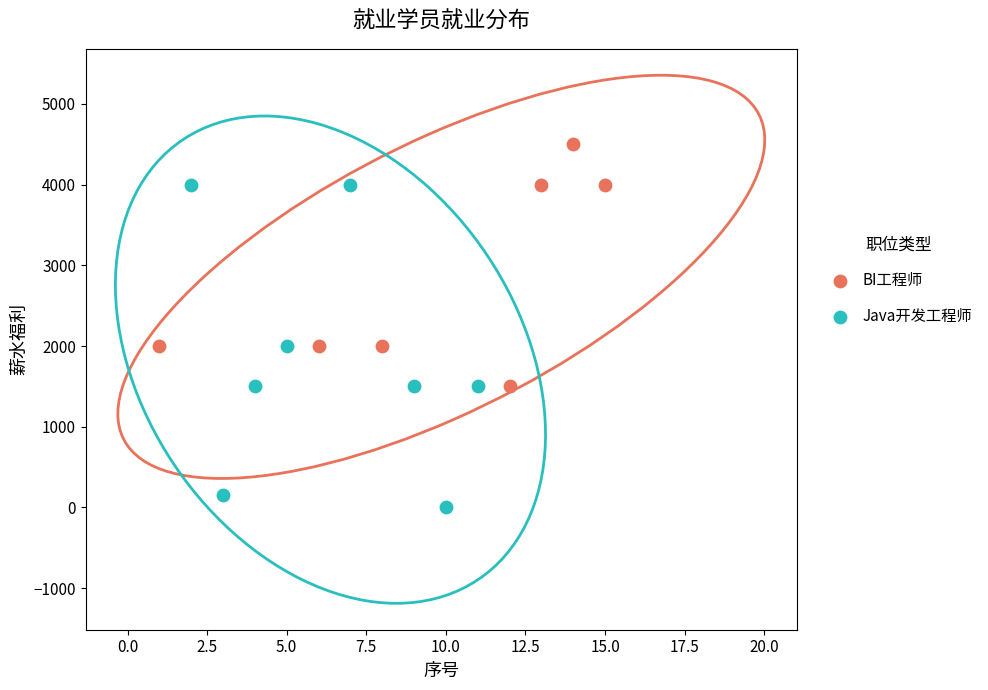

Which series reaches the maximum Y coordinate?

BI工程师